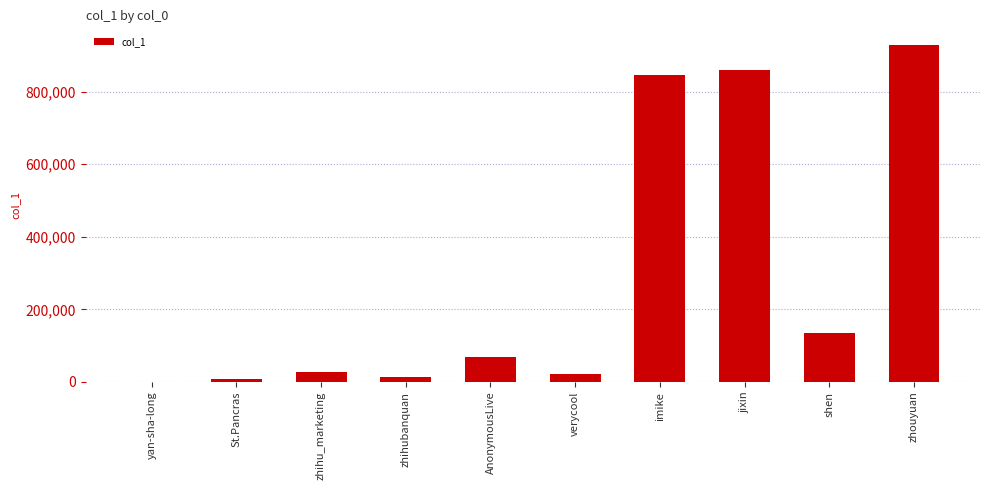

Reading left to right, what are all the values shown in this chart?

yan-sha-long=725	St.Pancras=7133	zhihu_marketing=26186	zhihubanquan=13440	AnonymousLive=67295	verycool=22126	imike=845382	jixin=861088	shen=134182	zhouyuan=928398